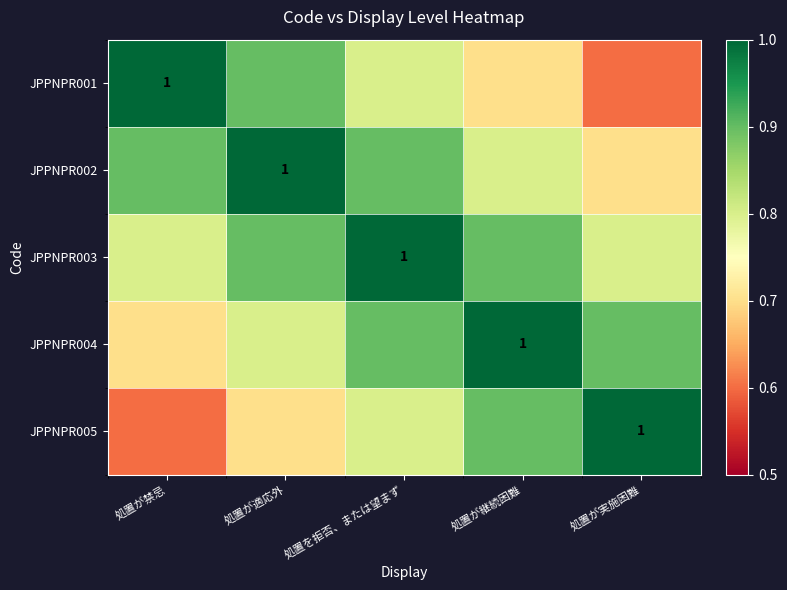

The value of JPPNPR005 at 処置が実施困難 is 1.6. True or false?

False